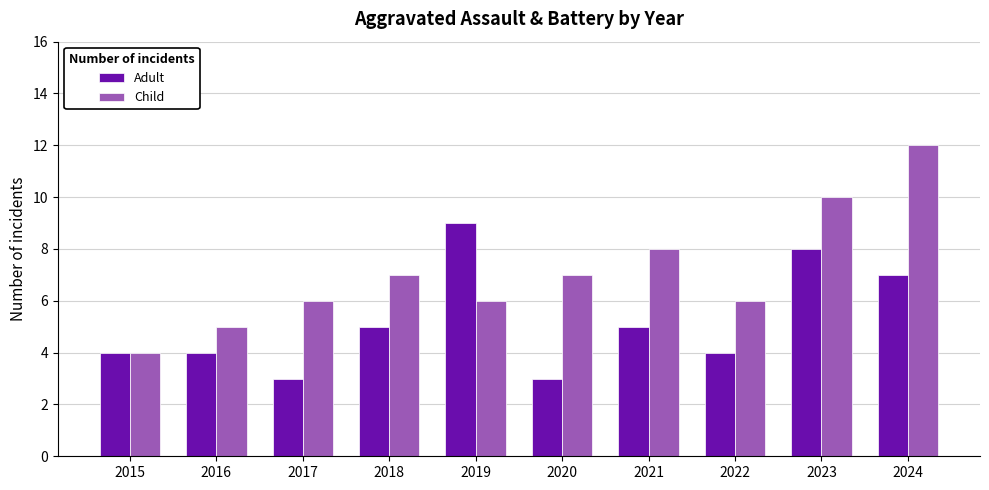

Which series changed the most between 2018 and 2024?

Child